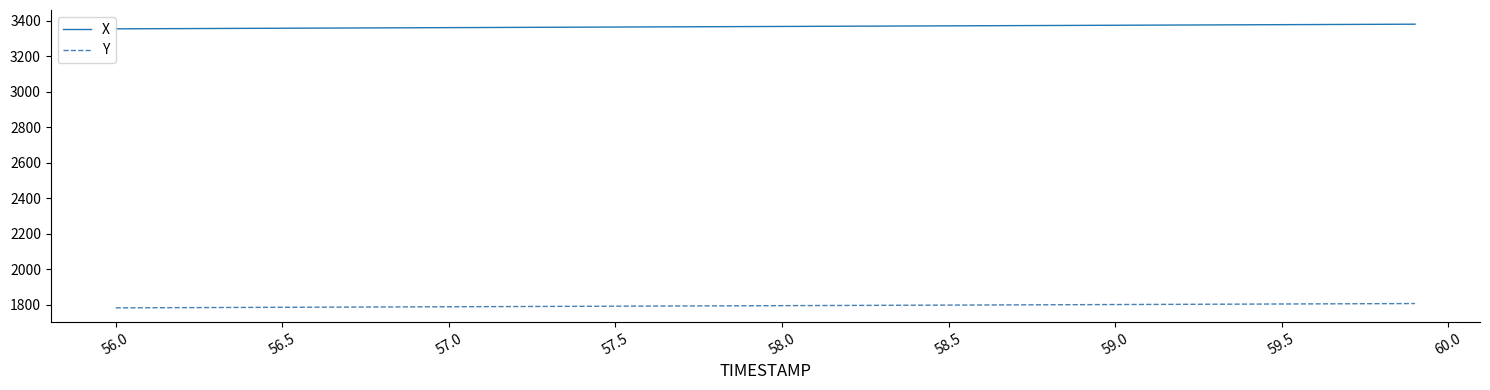

True or false: X and Y intersect in this chart.

False